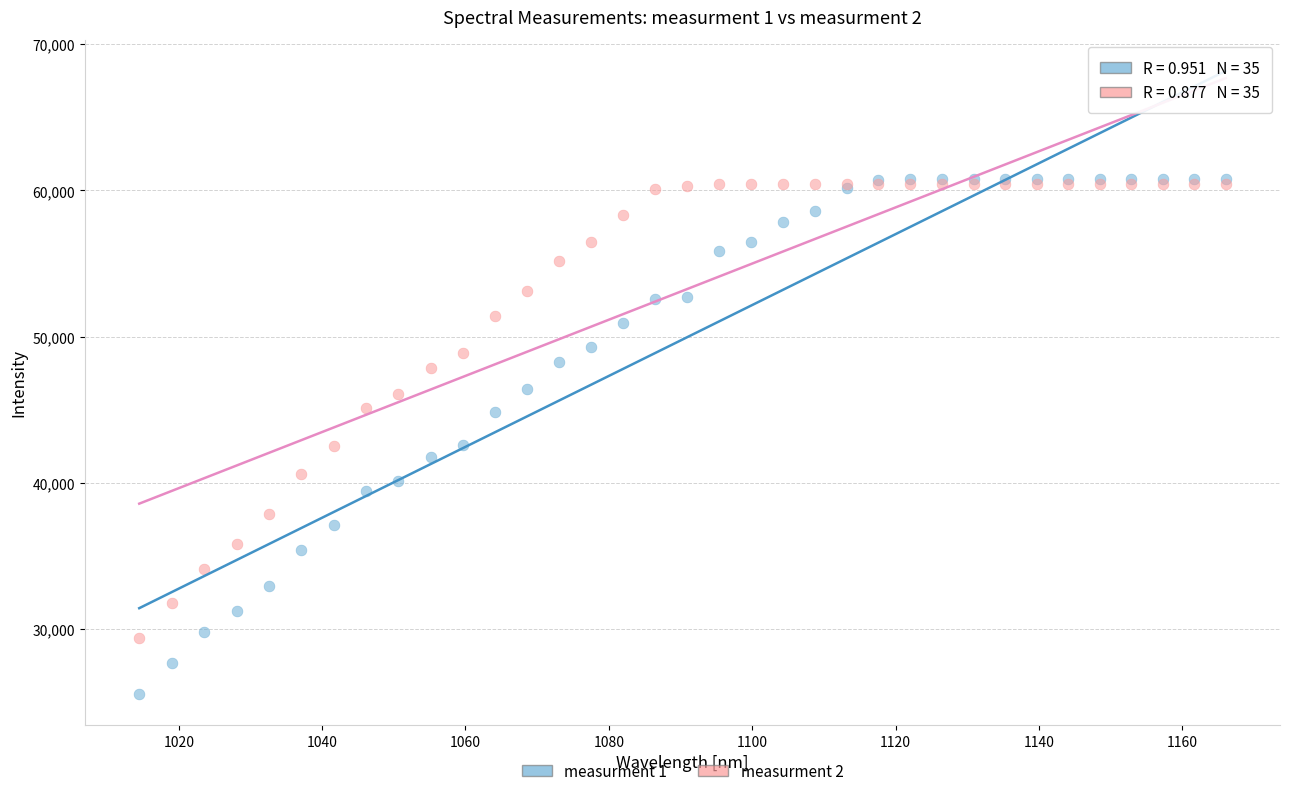

What are all the series names shown in the legend?

measurment 1, measurment 2